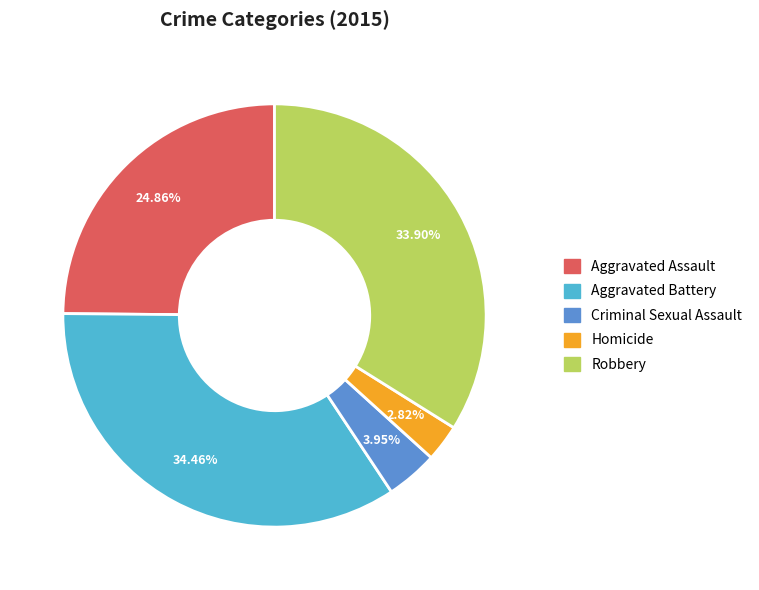

How many slices are in this pie chart?

5